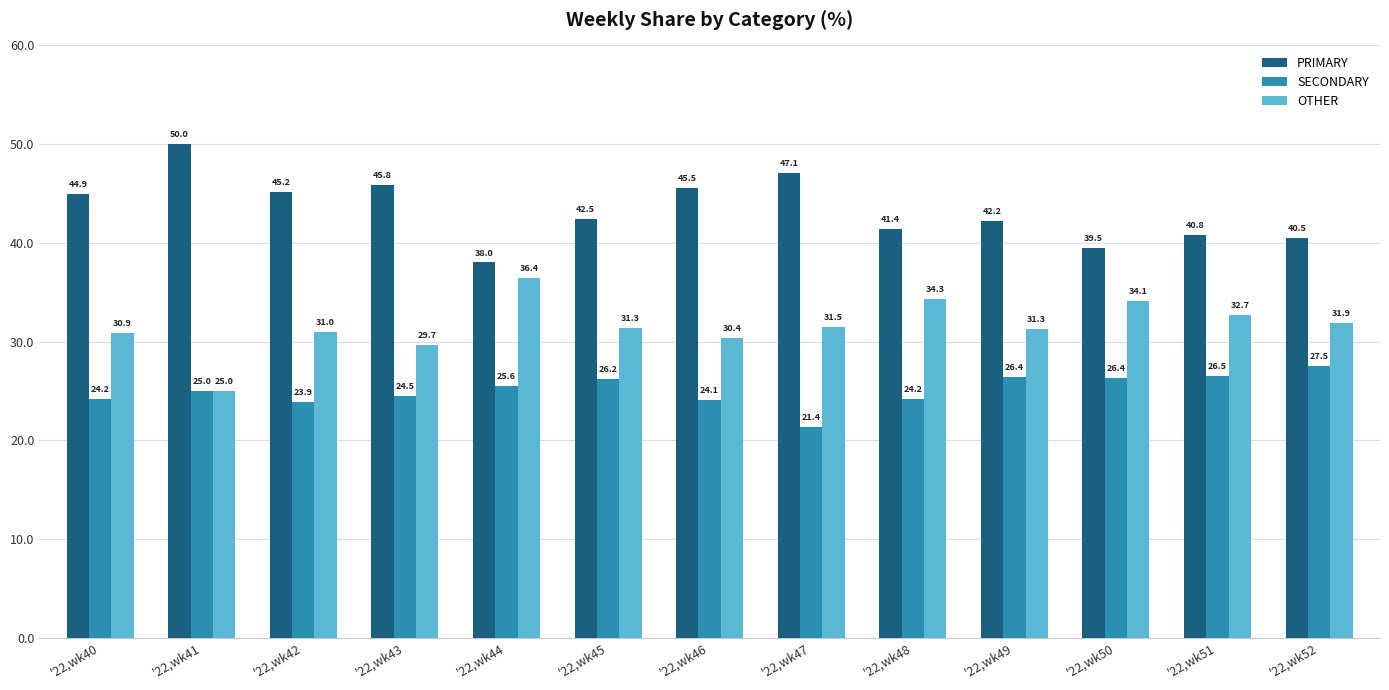

What is the total value across all series at '22,wk48?

100.0